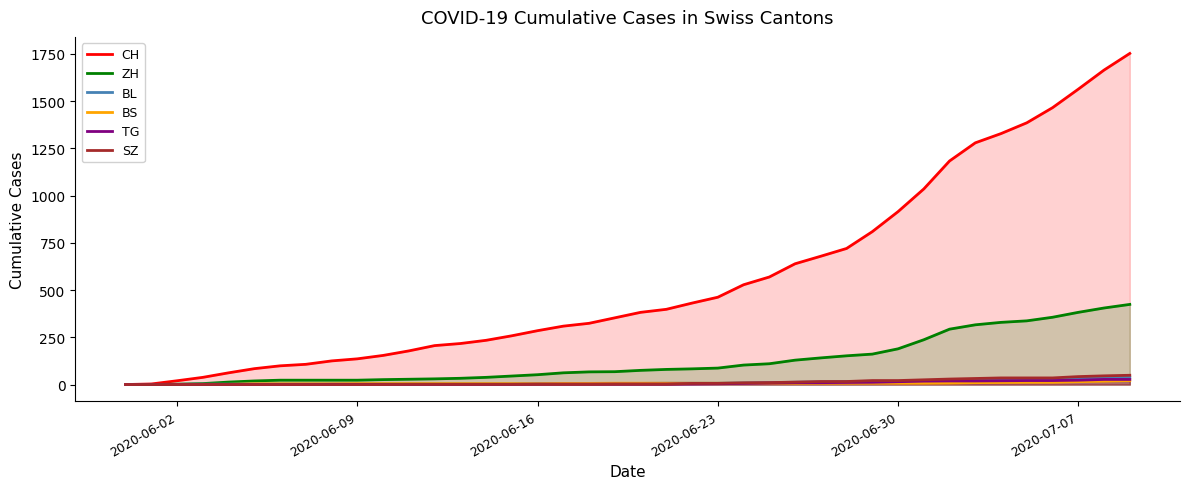

Is it true that SZ equals 6 at 2020-06-23?

True